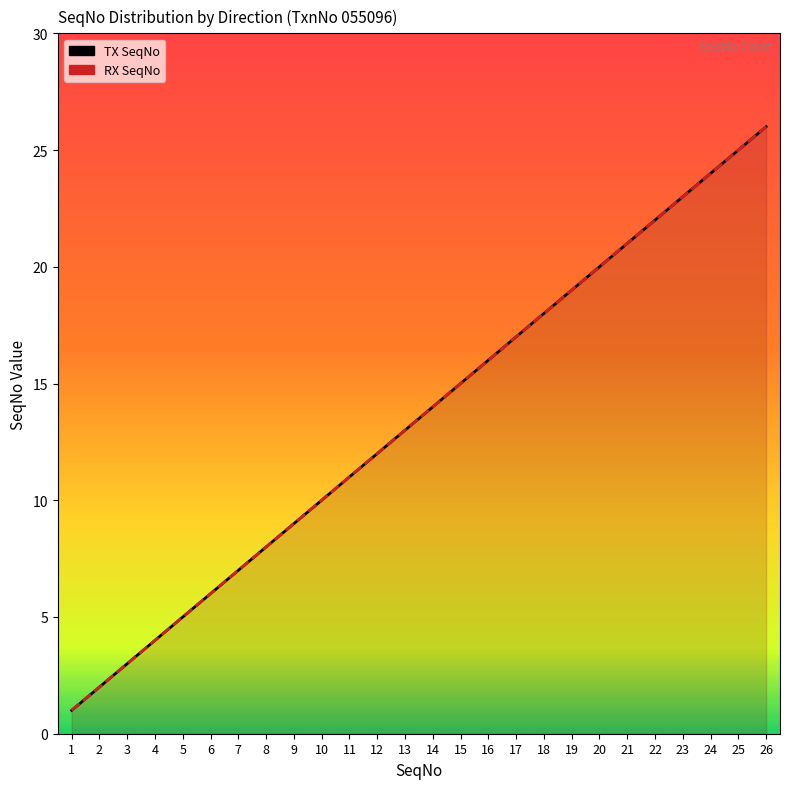

What is the value of the TX SeqNo point at the 5th from the left?

5